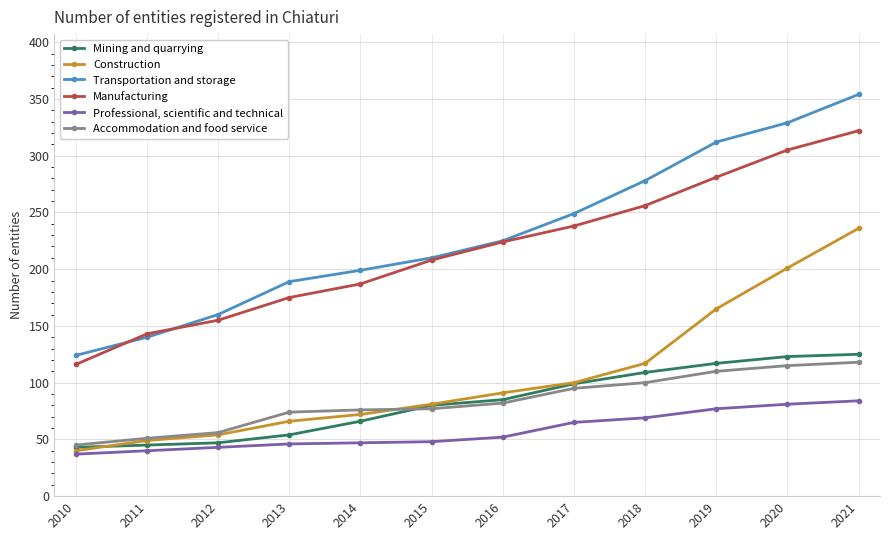

Between 2010 and 2019, which series saw the biggest shift?

Transportation and storage